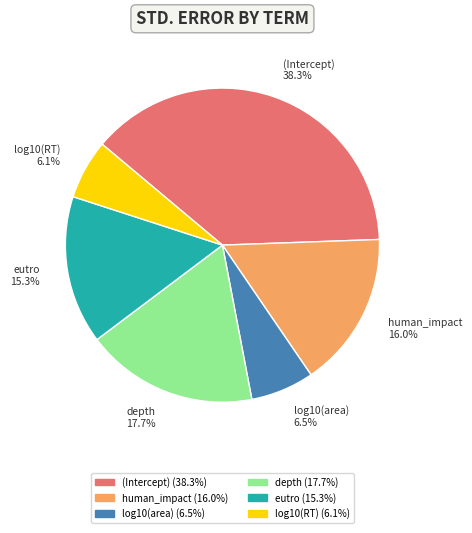

Combined, do log10(RT) and human_impact account for over 50%?

No